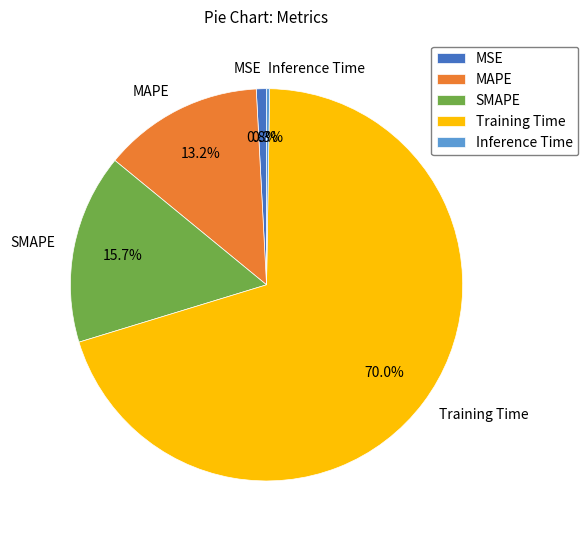

To the nearest percent, what is the combined percentage of MSE and SMAPE?

16%